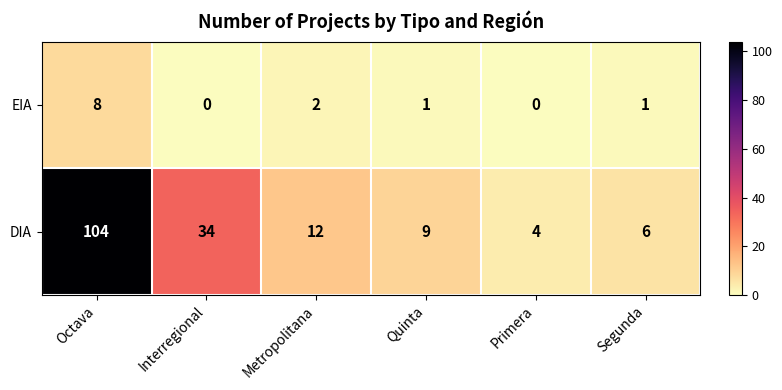

What is the greatest value displayed?

104